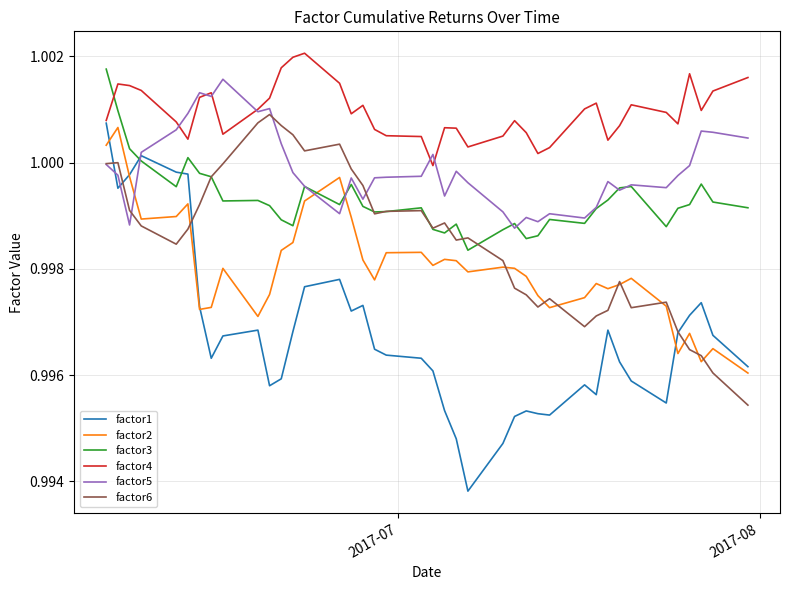

After their last crossing, which series has the higher values: factor4 or factor3?

factor4